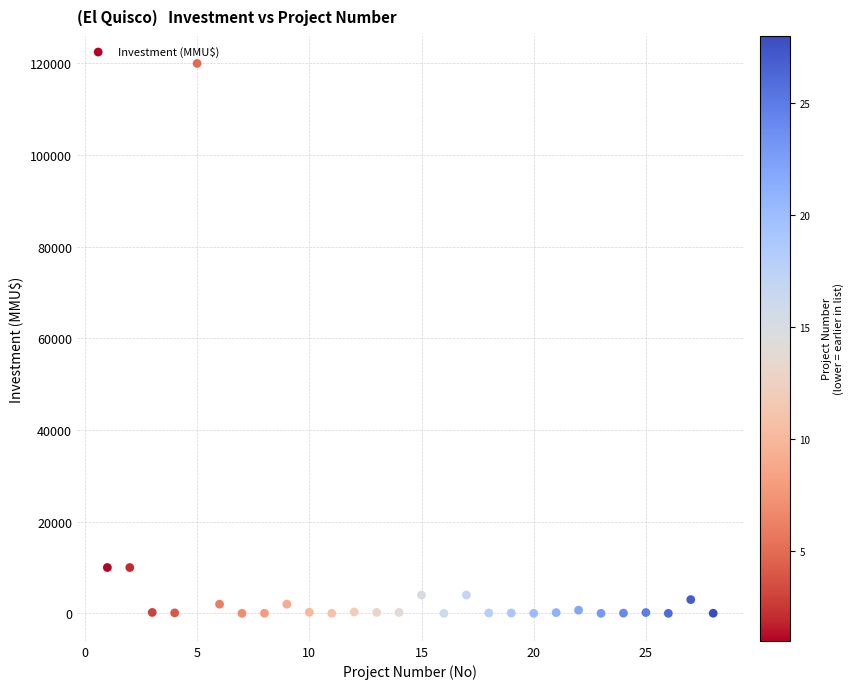

What is the range of X values (max minus min)?

27